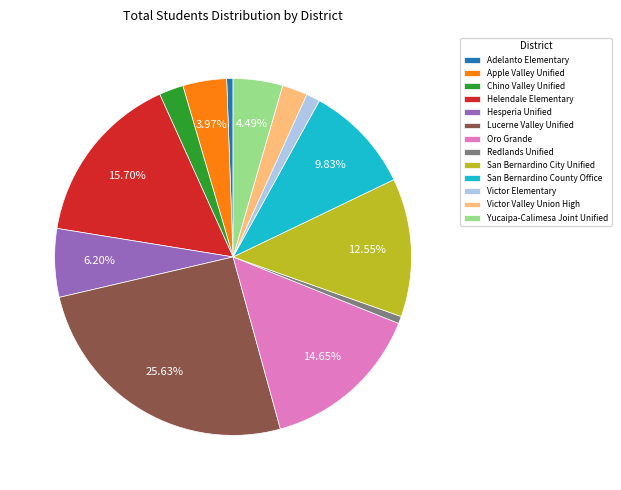

To the nearest percent, what portion does Chino Valley Unified represent?

2%